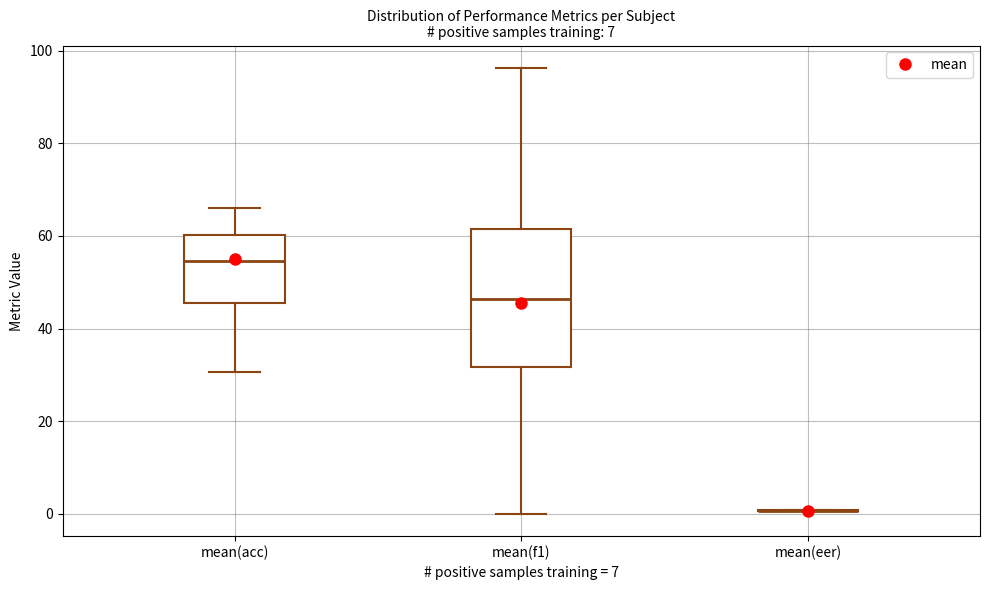

Which box is the tallest, from its lower edge to its upper edge?

mean(f1)